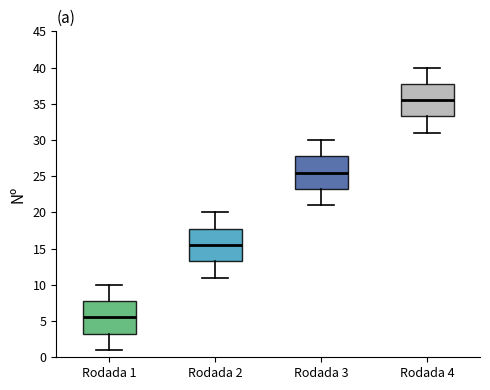

Reading left to right, read every box against the y-axis: the position of its median line, the range the box covers, and the ends of its whiskers. The values are not printed on the chart, so give them approximately, as read against the axis.

Rodada 1: median 5.5, box 3.5 to 8.0, whiskers 1.0 to 10.0
Rodada 2: median 15.5, box 13.5 to 18.0, whiskers 11.0 to 20.0
Rodada 3: median 25.5, box 23.5 to 28.0, whiskers 21.0 to 30.0
Rodada 4: median 35.5, box 33.5 to 38.0, whiskers 31.0 to 40.0